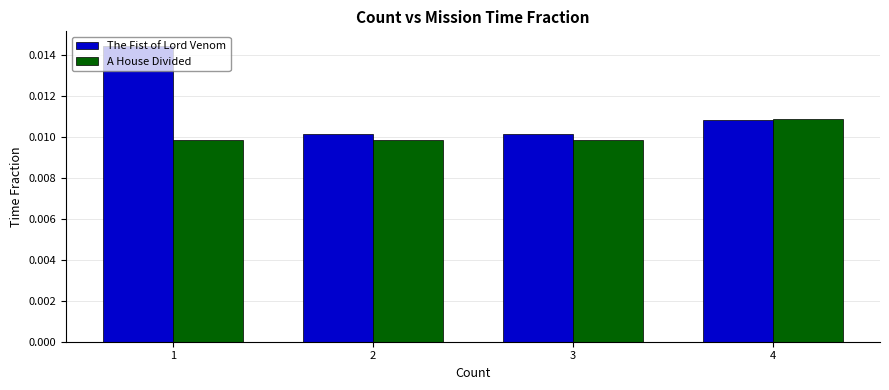

Which series has the largest total across all categories?

The Fist of Lord Venom